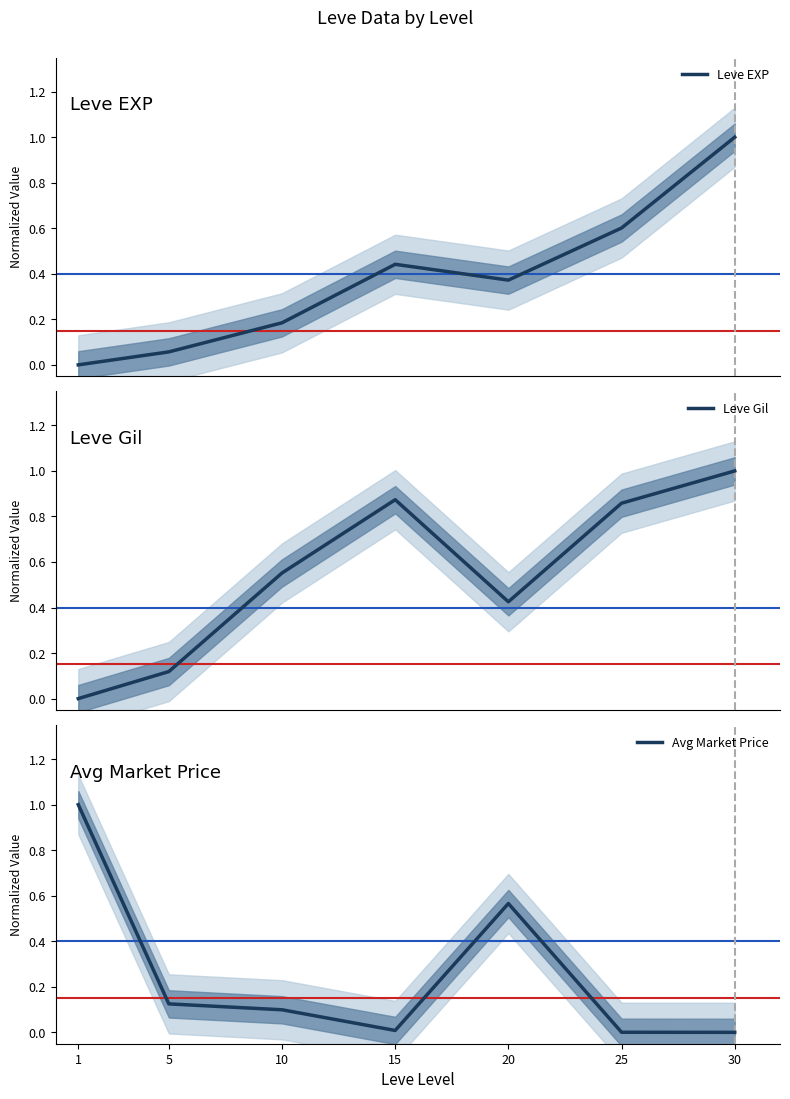

List the series in order of their peak value, highest first.

Leve EXP, Leve Gil, Avg Market Price